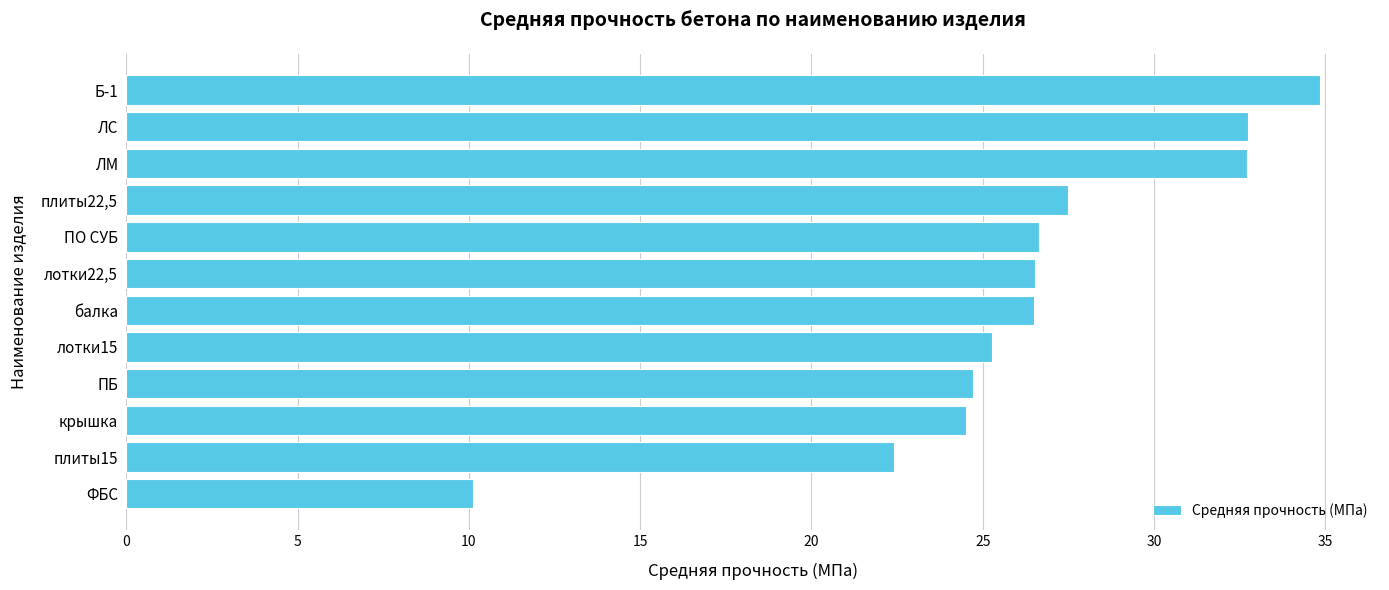

Count the number of values greater than 26.

7